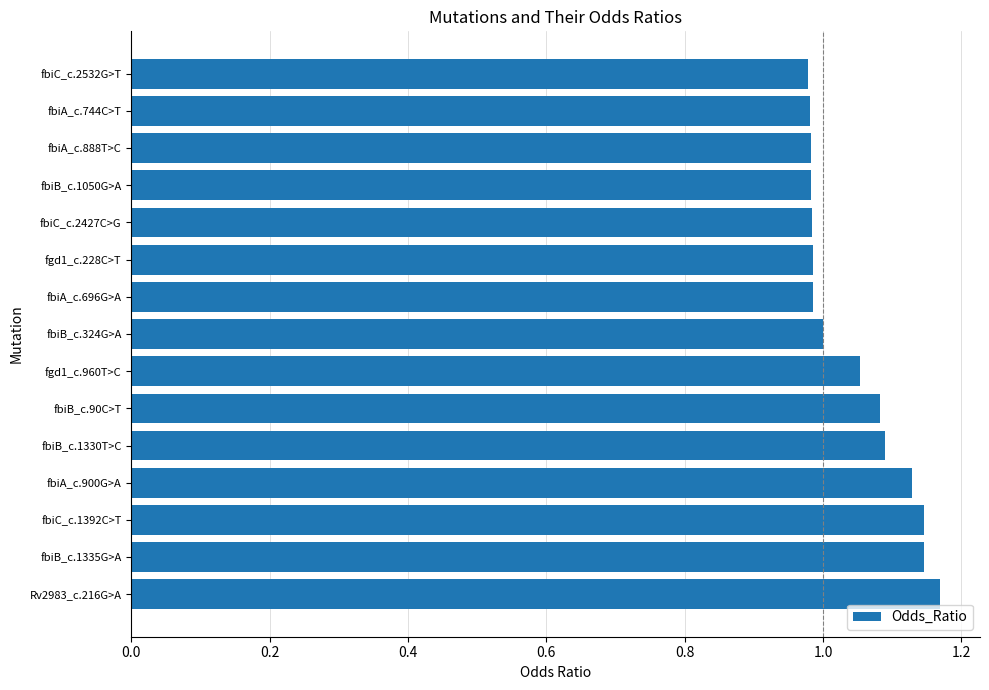

Are the bars horizontal?

Yes